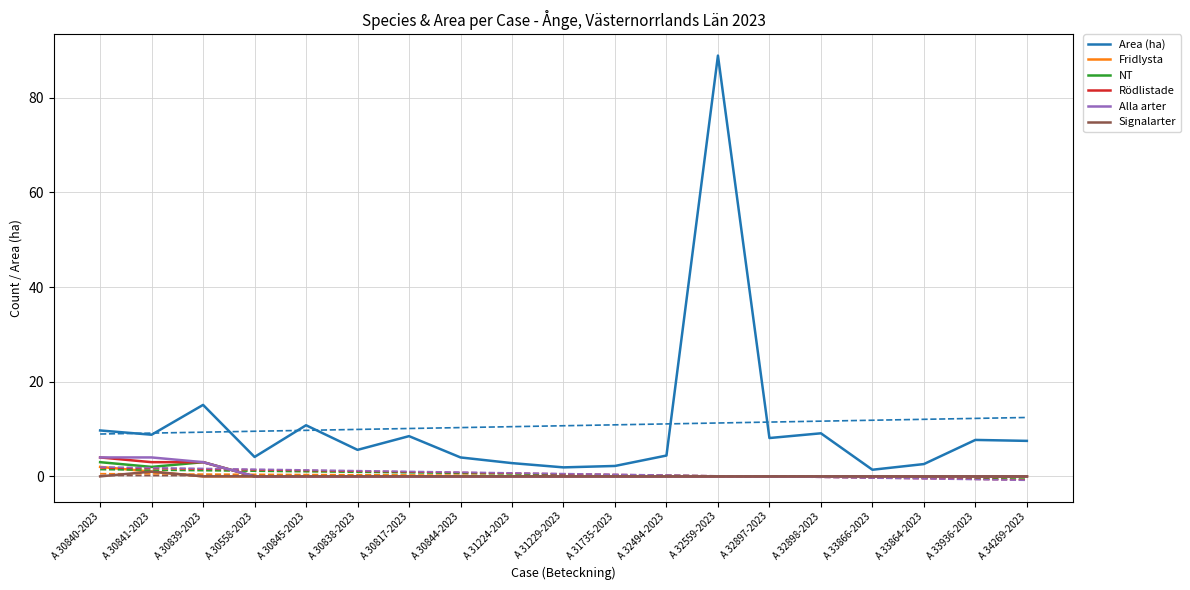

True or false: Signalarter and Alla arter intersect in this chart.

False